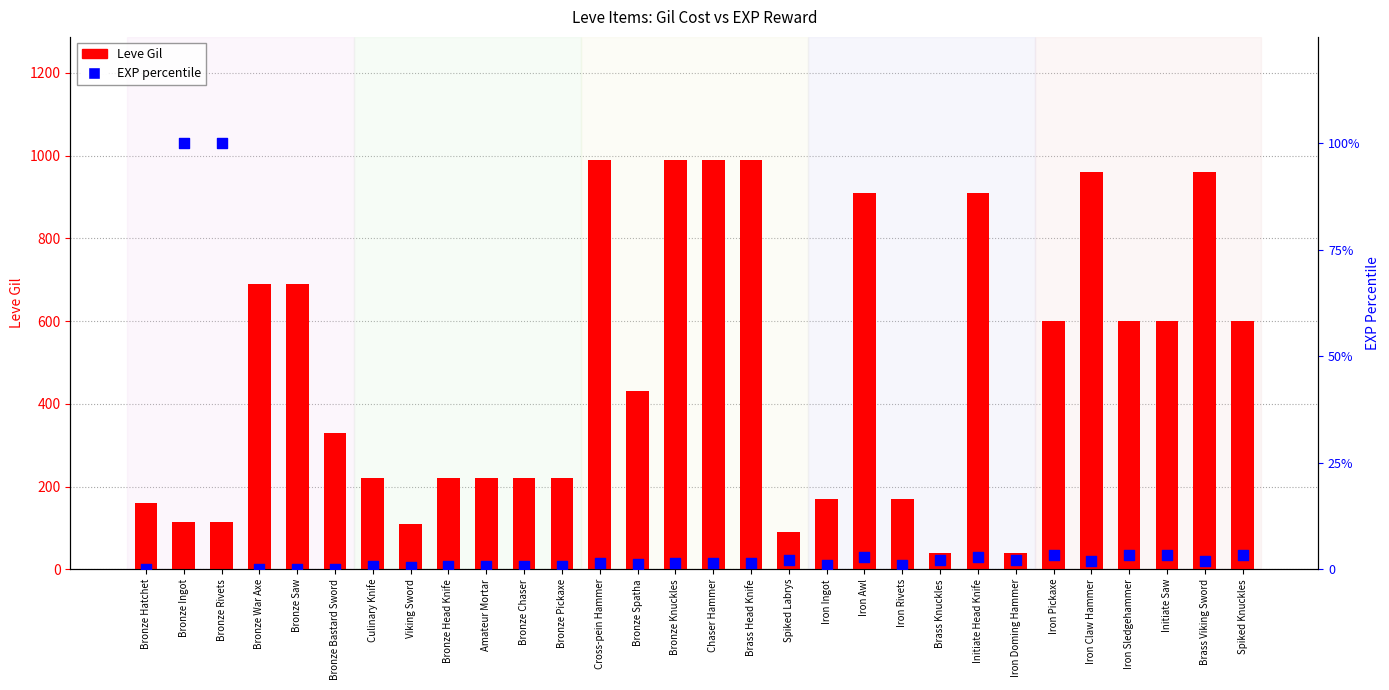

Which series has the widest spread of Y values?

Leve Gil